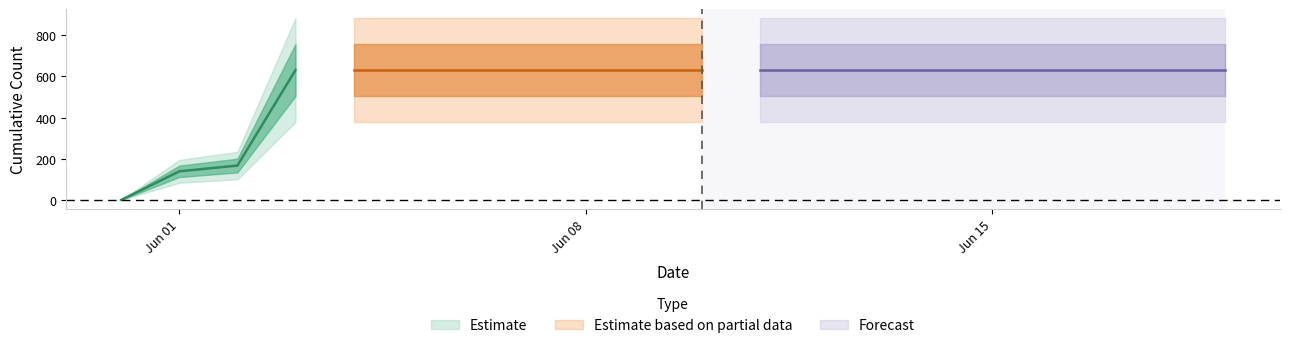

Which category has the highest value across all series?

2020-06-03